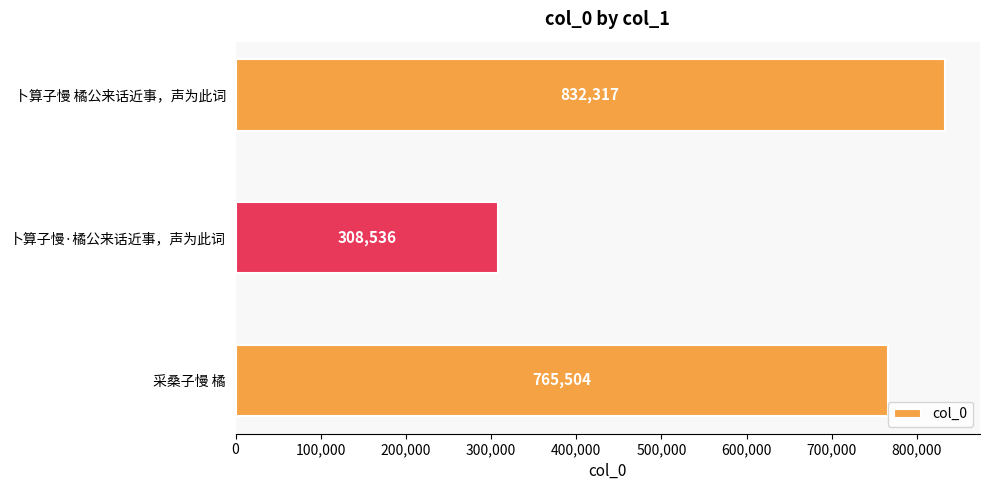

How many values are between 308536 and 832317?

3